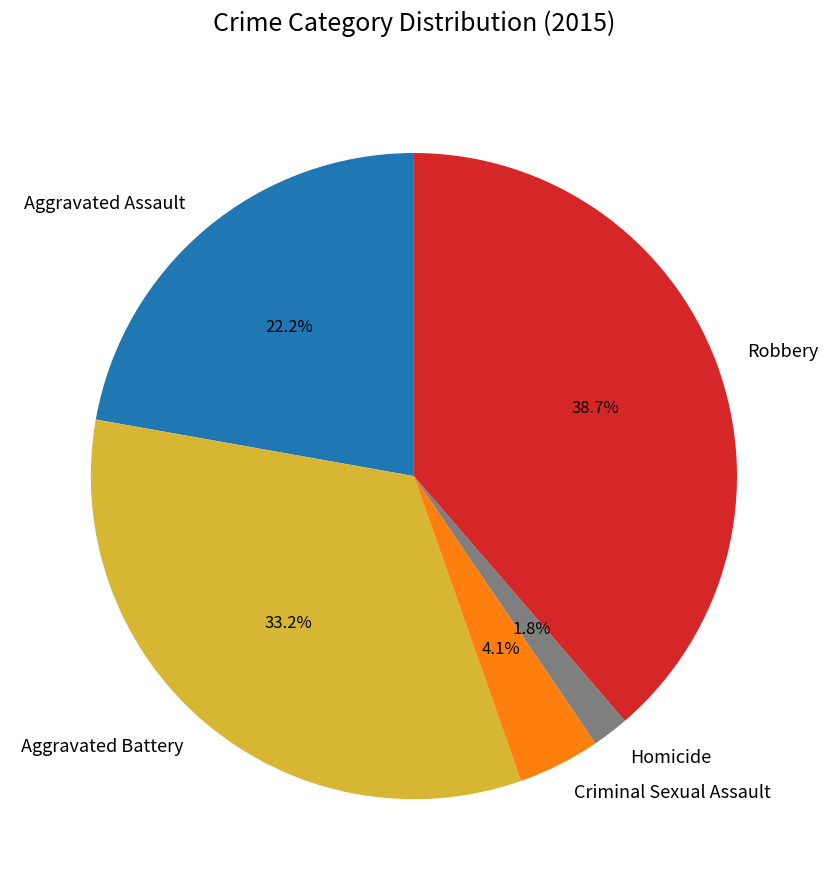

To the nearest percent, what portion does Criminal Sexual Assault represent?

4%